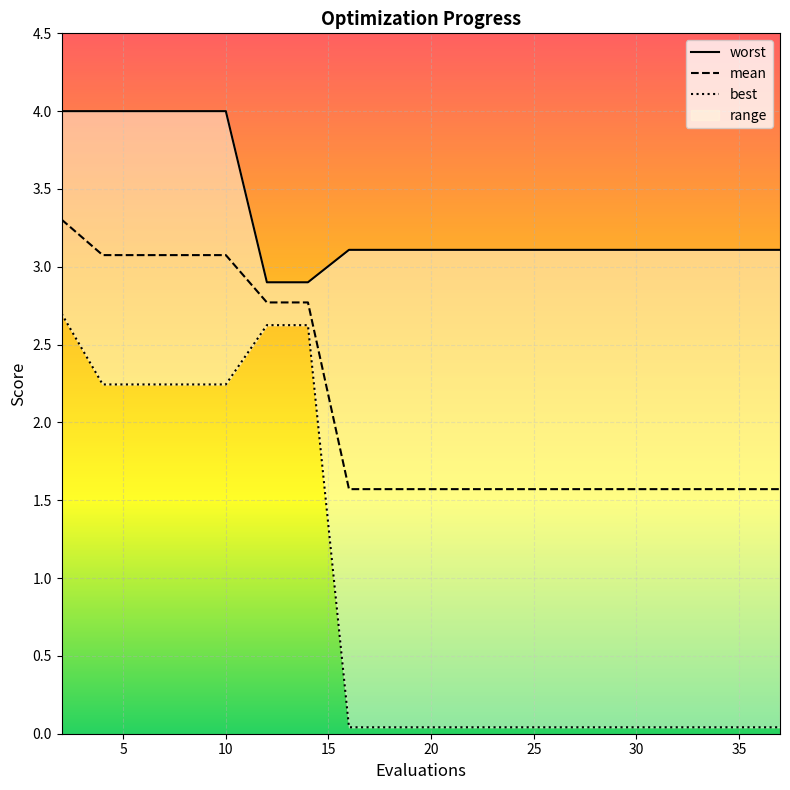

At 35, list the series in order from smallest to largest.

best, mean, worst